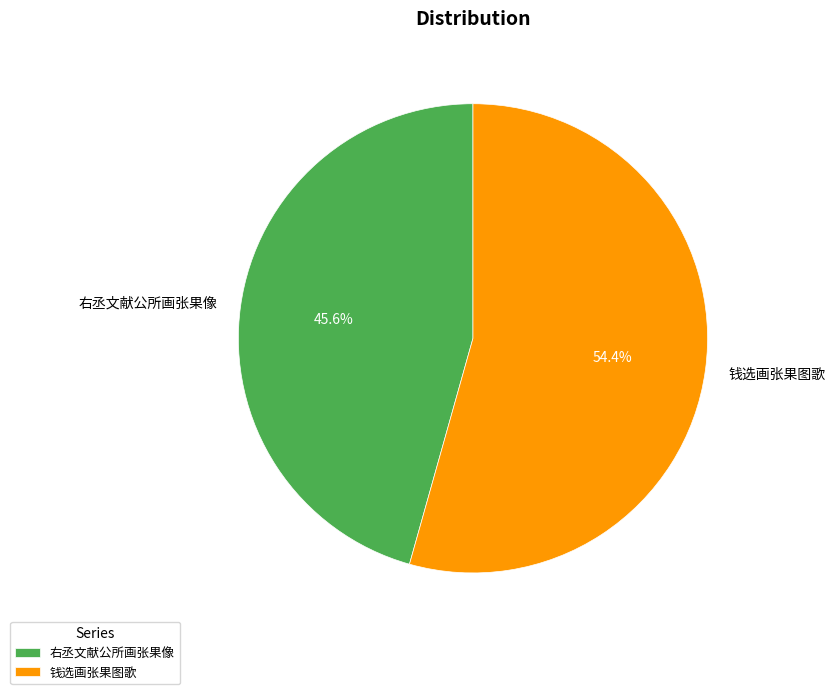

What is the majority slice?

钱选画张果图歌